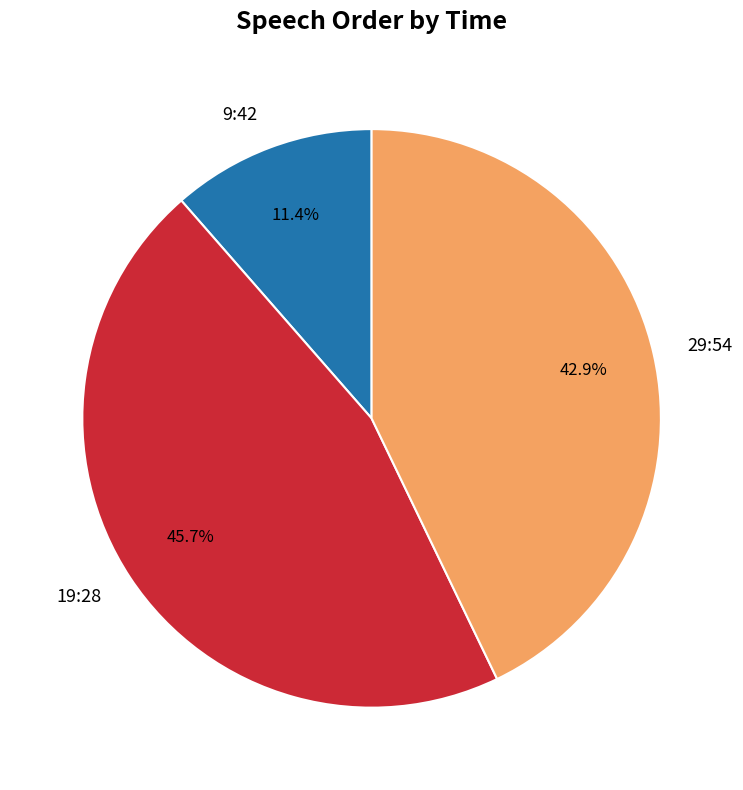

Does 9:42 account for over 50% of the chart?

No